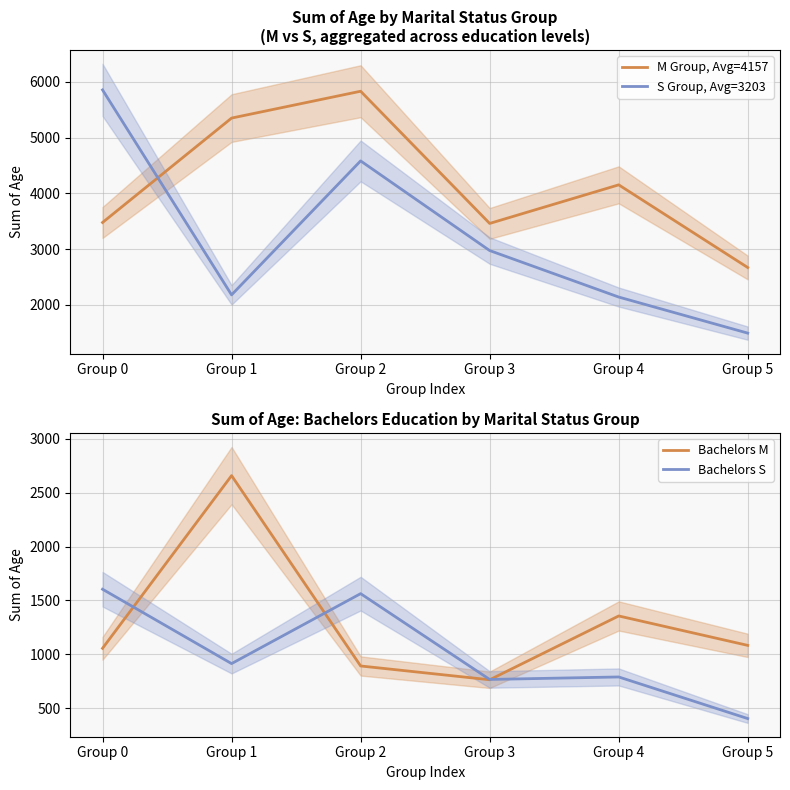

What is the value of the Bachelors M point at the 3rd from the left?

892